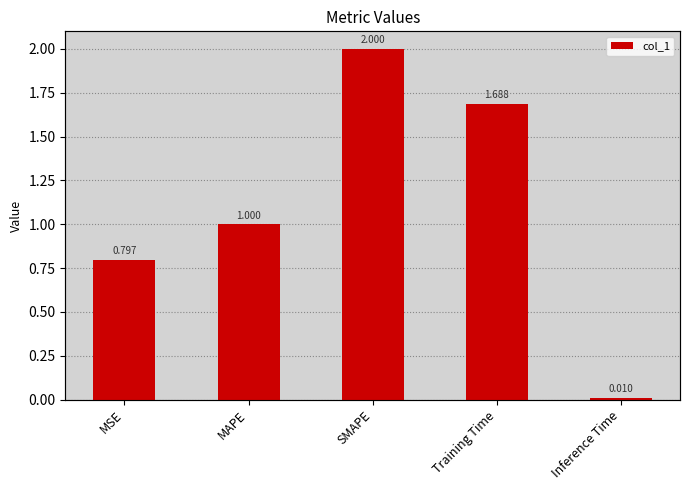

What is the difference between the second highest and second lowest values?

0.9